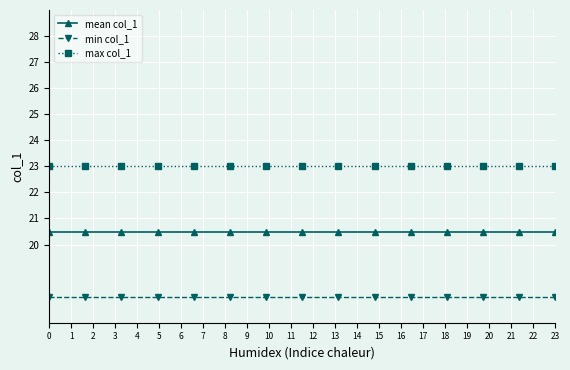

What are all the series names shown in the legend?

mean col_1, min col_1, max col_1